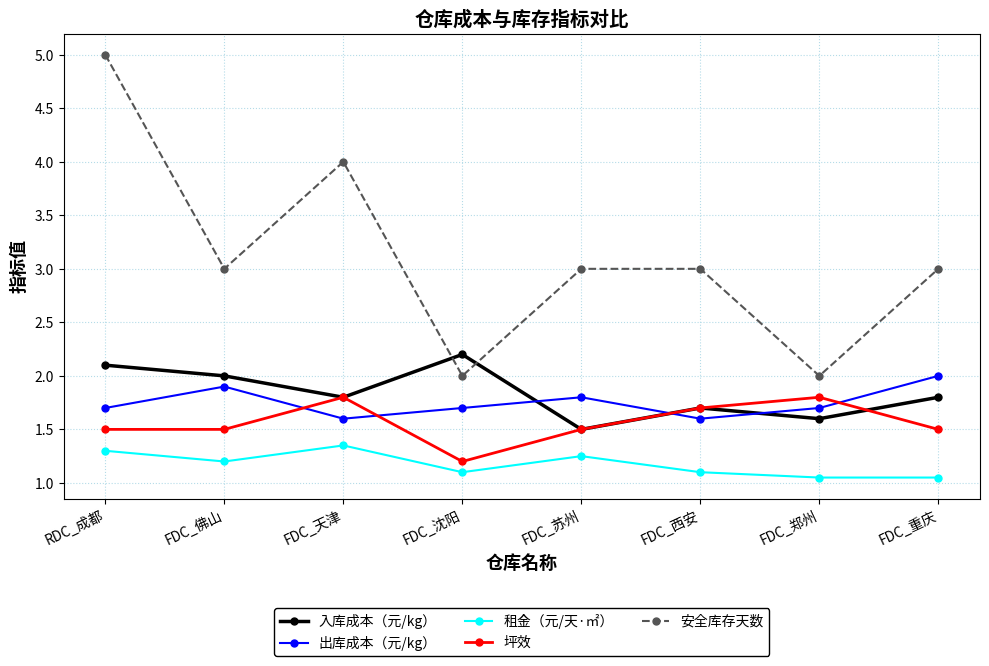

What is the label of the 7th point from the left?

FDC_郑州